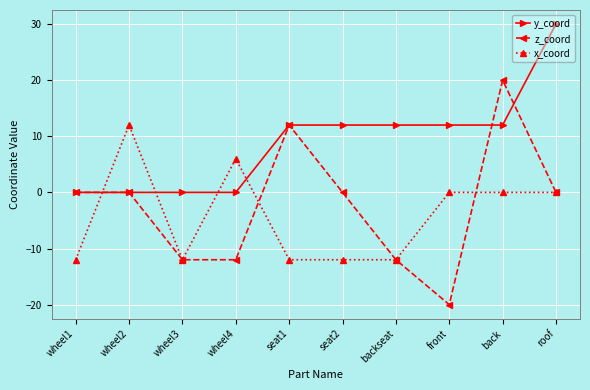

Where do z_coord and x_coord first cross each other?

wheel1 and wheel2